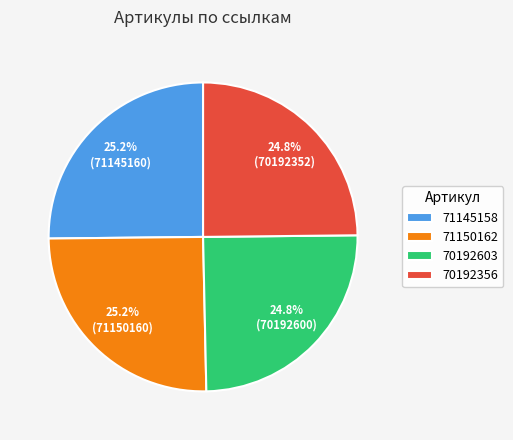

How many segments does this pie chart have?

4